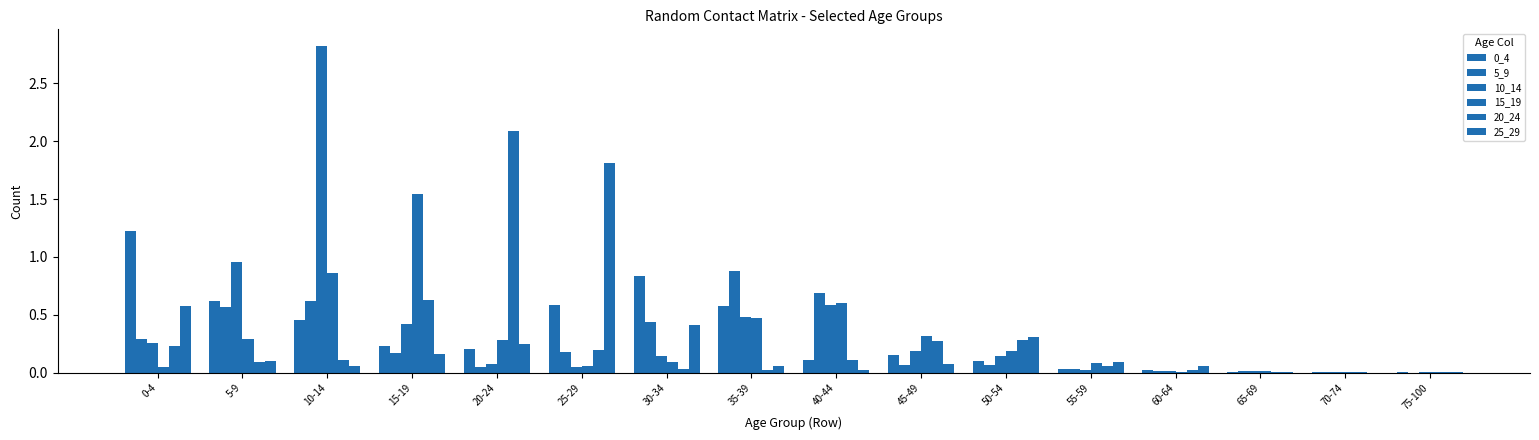

How many distinct data groups are displayed?

6